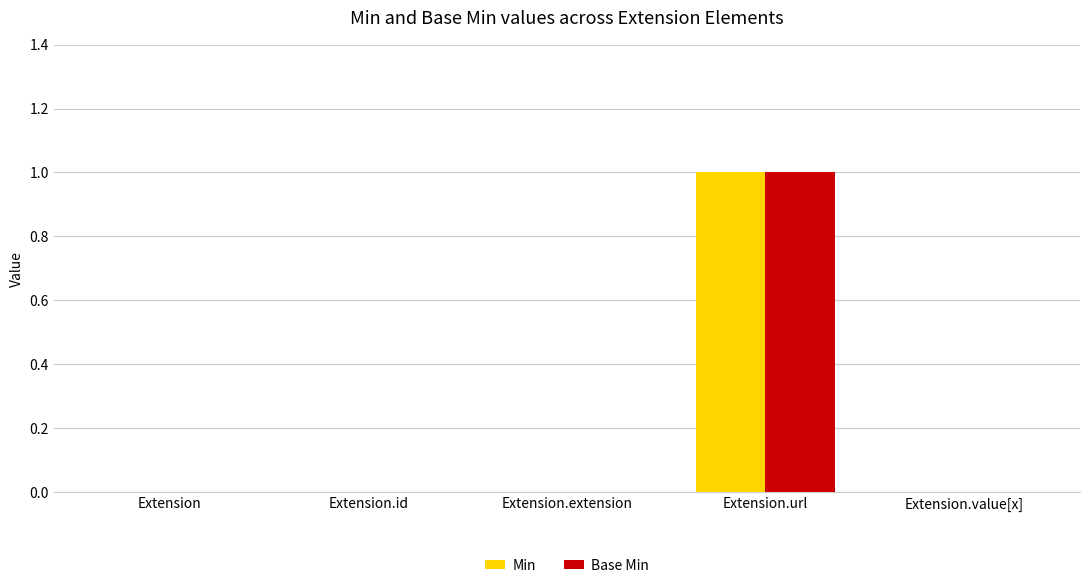

At which label does Min reach its peak?

Extension.url